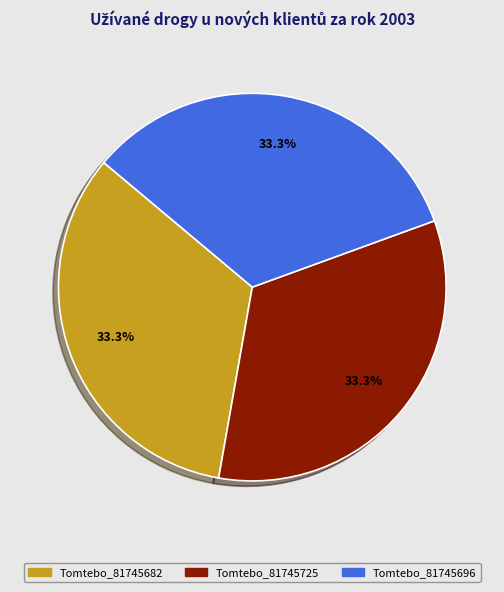

Do Tomtebo_81745682 and Tomtebo_81745696 together represent more than half of the pie?

Yes